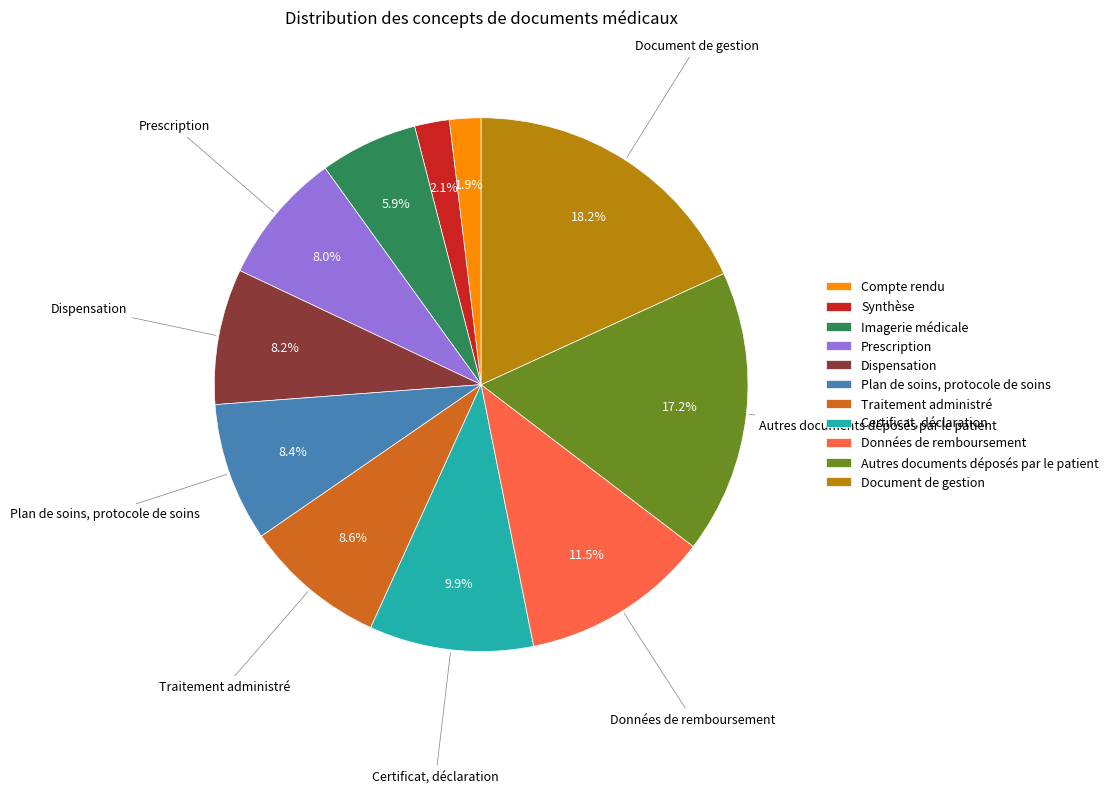

Is there a majority slice in this chart?

No